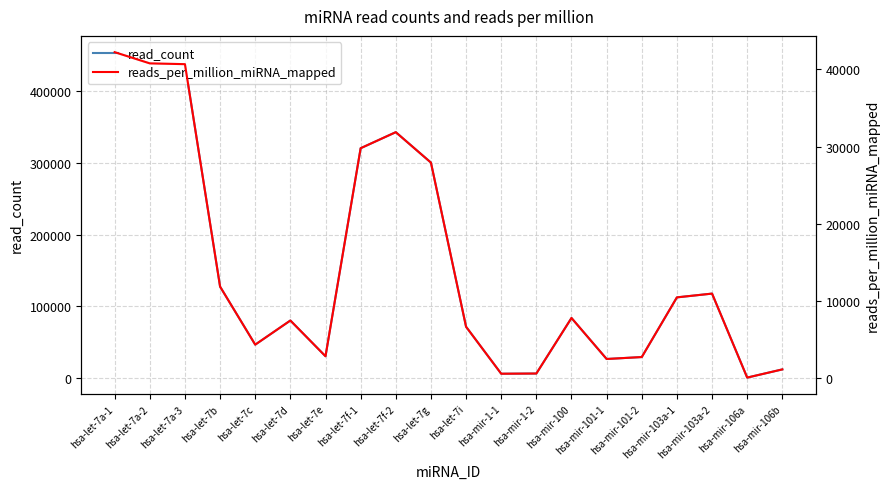

True or false: reads_per_million_miRNA_mapped has more than 1 interior local peaks.

True